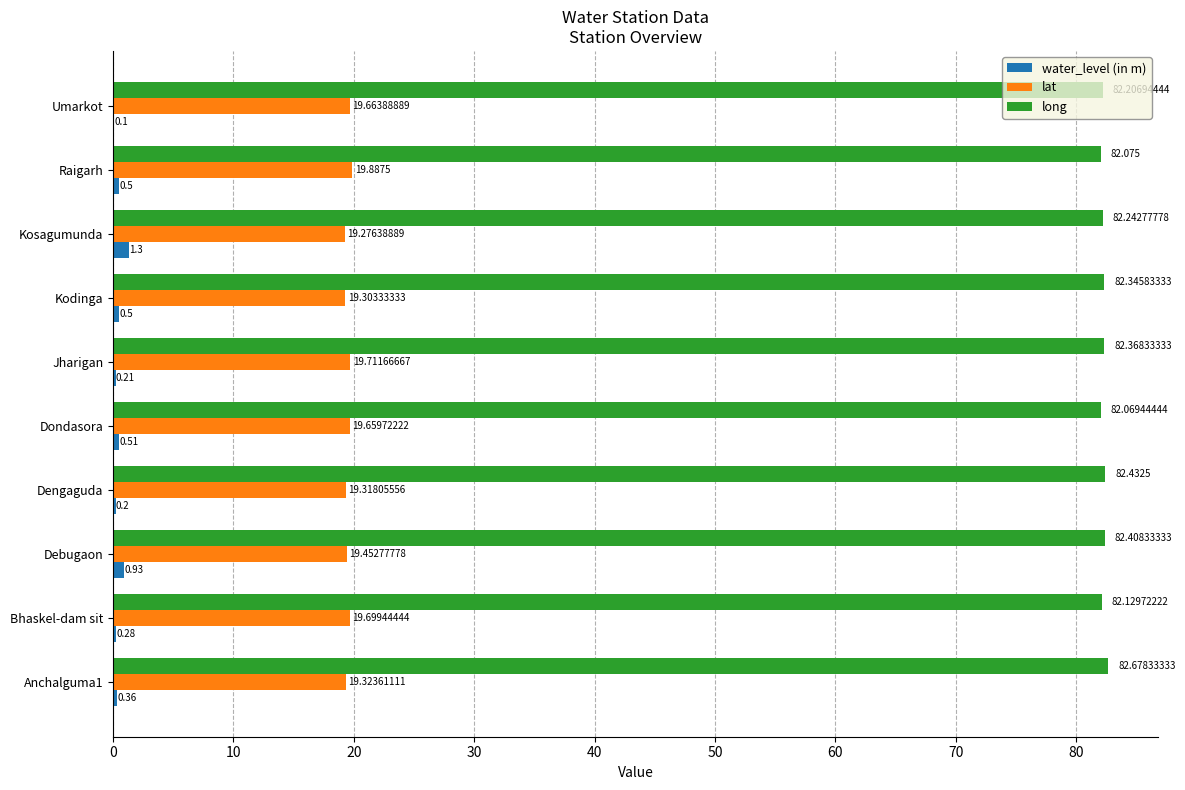

Which category has the highest value in the water_level (in m) series?

Kosagumunda